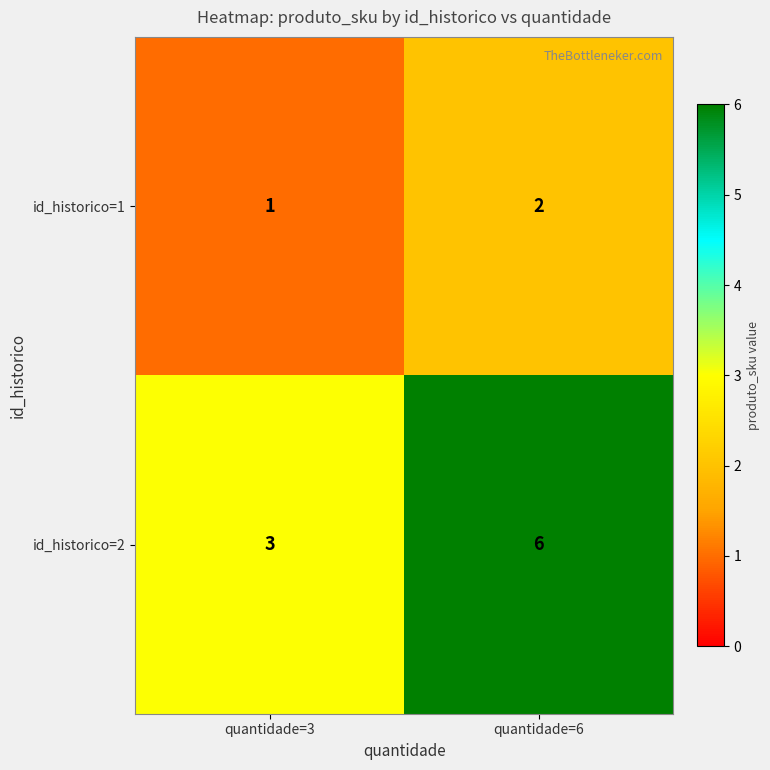

What is the sum of the id_historico=2 values at quantidade=3 and quantidade=6?

9